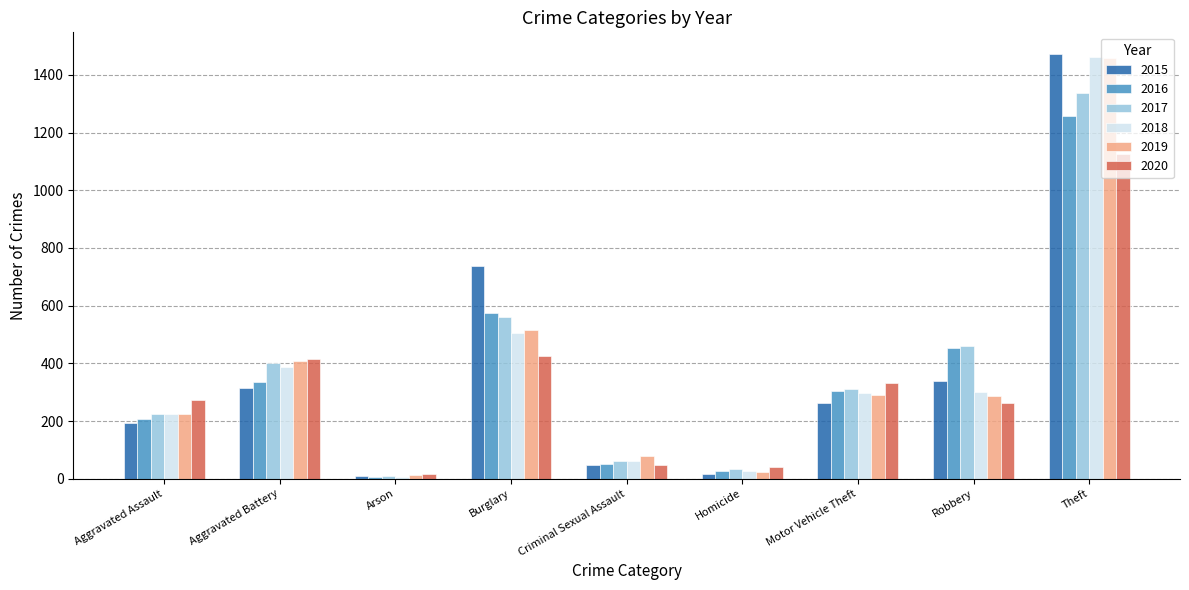

Is the value of 2015 at Theft greater than the value of 2016 at Homicide?

Yes